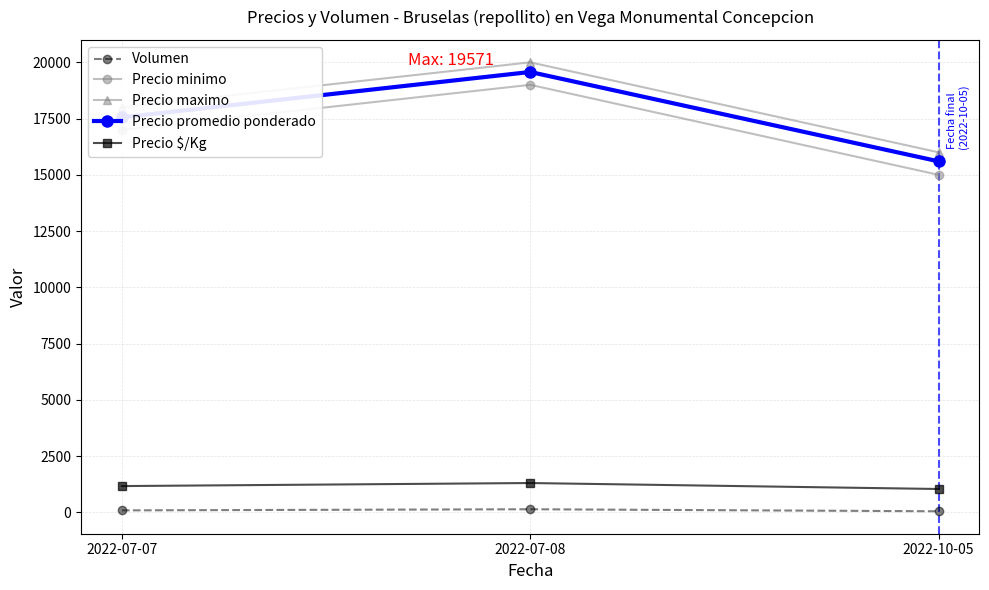

Is the value of Precio $/Kg at 2022-07-07 greater than the value of Precio promedio ponderado at 2022-07-07?

No